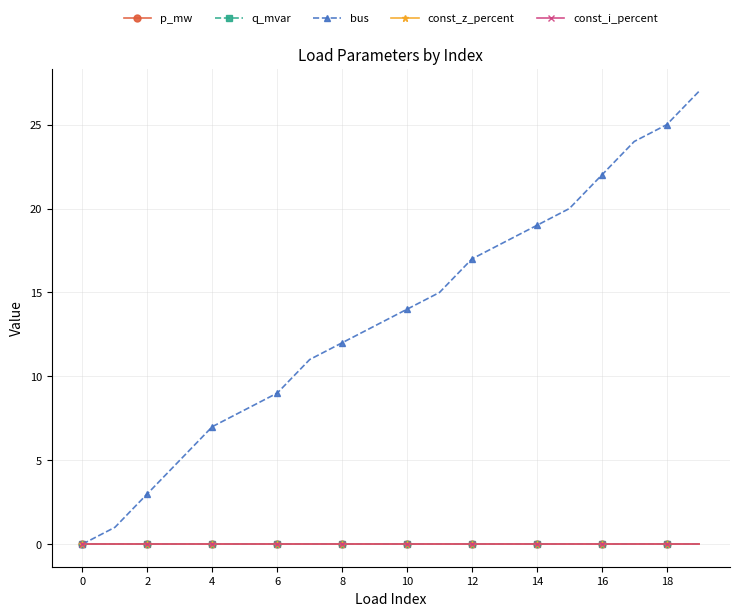

Which category has the highest value in the bus series?

19